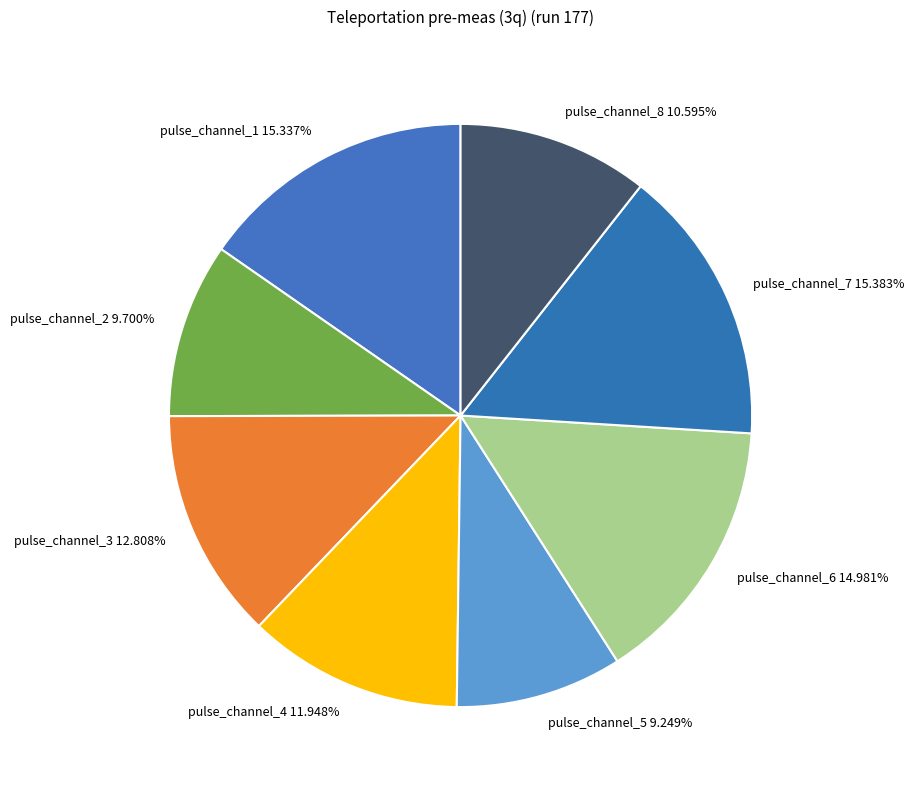

Is it true that pulse_channel_4 is 19% of the pie?

False